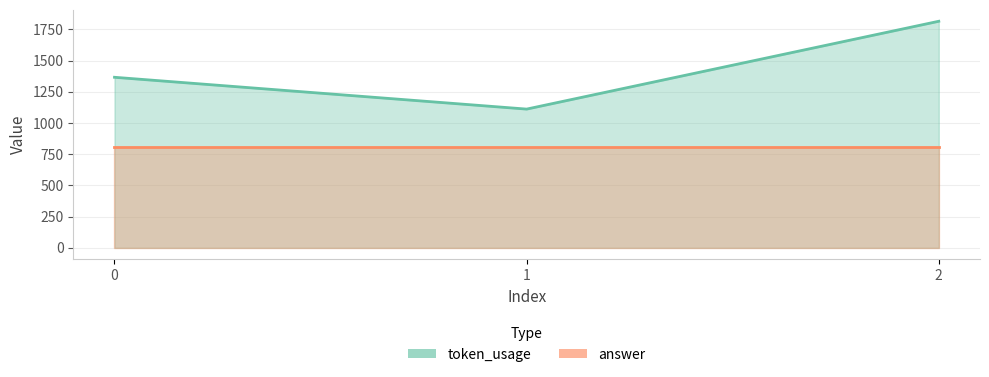

How many lines are shown in the chart?

2